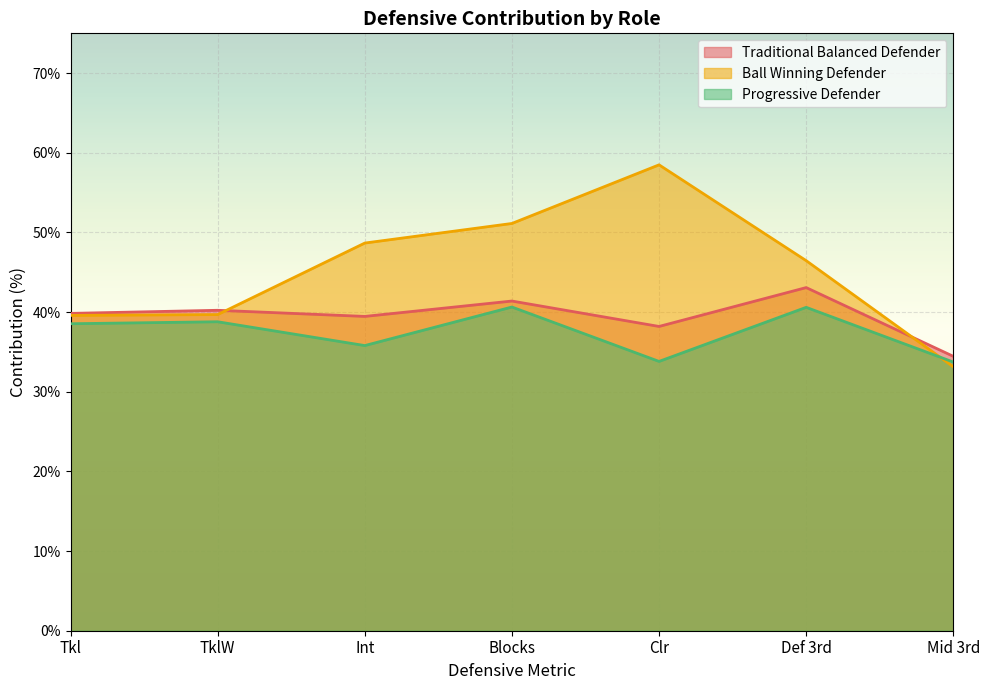

What are all the series names shown in the legend?

Traditional Balanced Defender, Ball Winning Defender, Progressive Defender